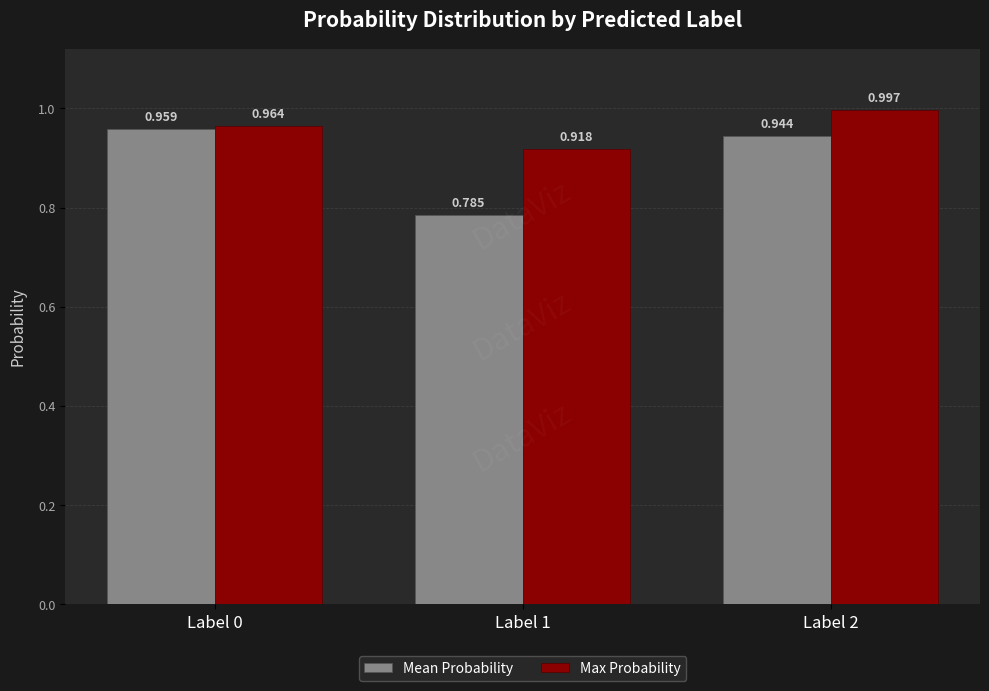

Is the value of Mean Probability at Label 1 greater than the value of Max Probability at Label 1?

No